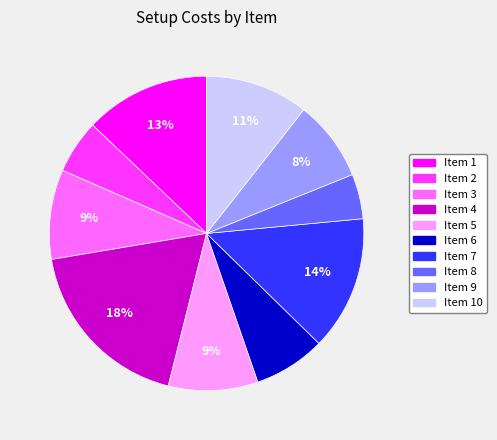

Does any single category account for the majority?

No